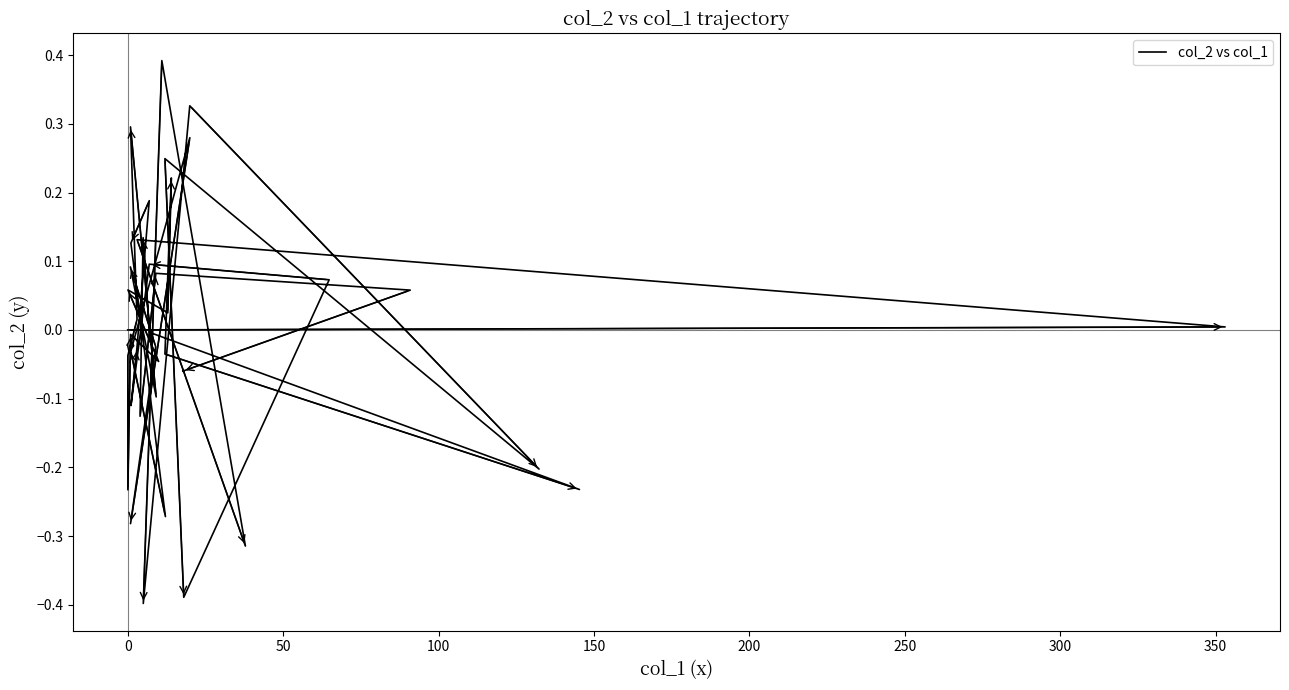

What is the minimum value shown in the chart?

-0.4